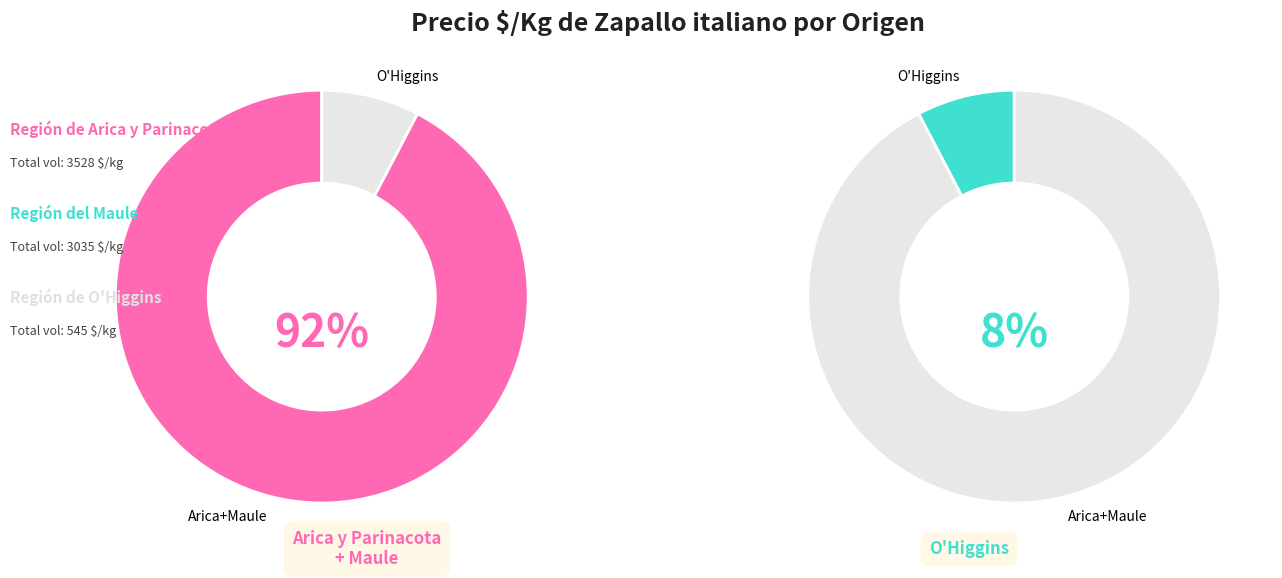

Does 17 account for over 50% of the chart?

No